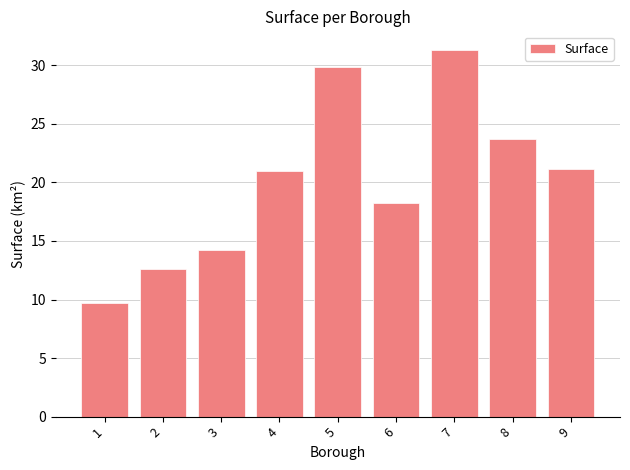

What is the difference between the maximum and second lowest values?

18.8